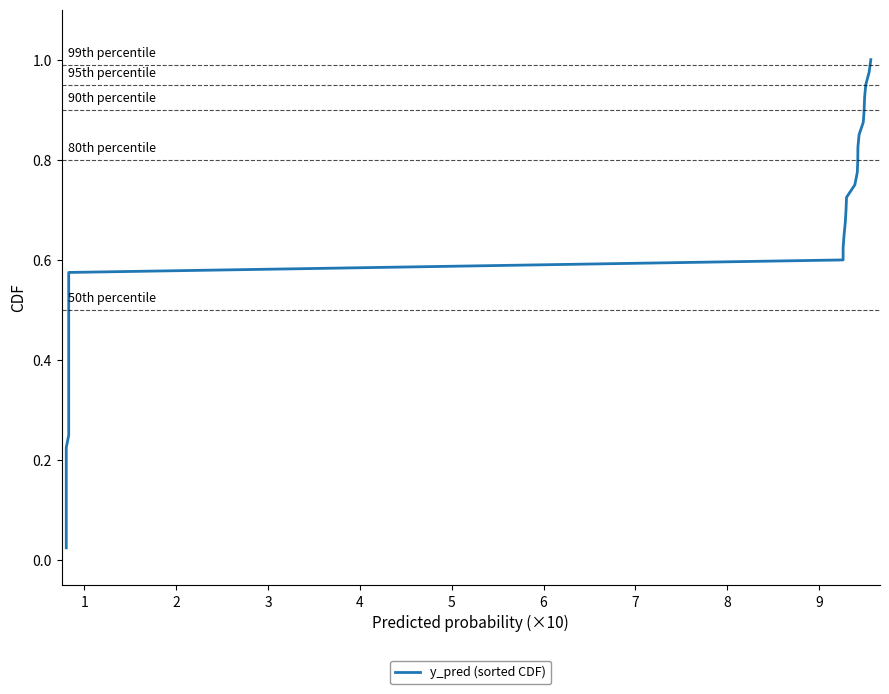

True or false: there are more than 0 points higher than both neighbors.

False